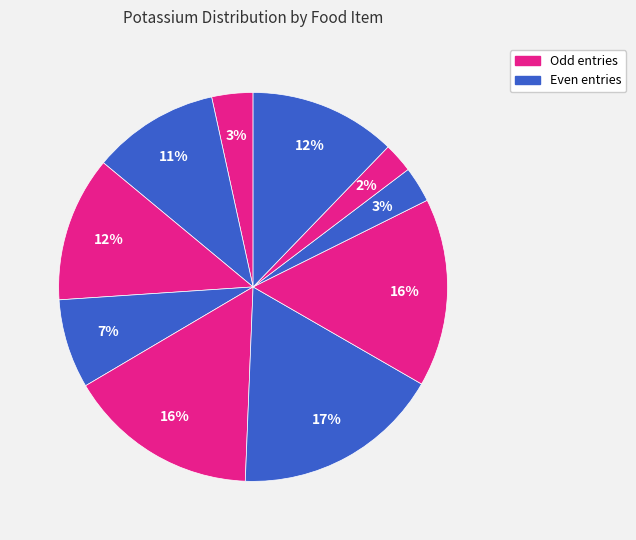

Is there a majority slice in this chart?

No